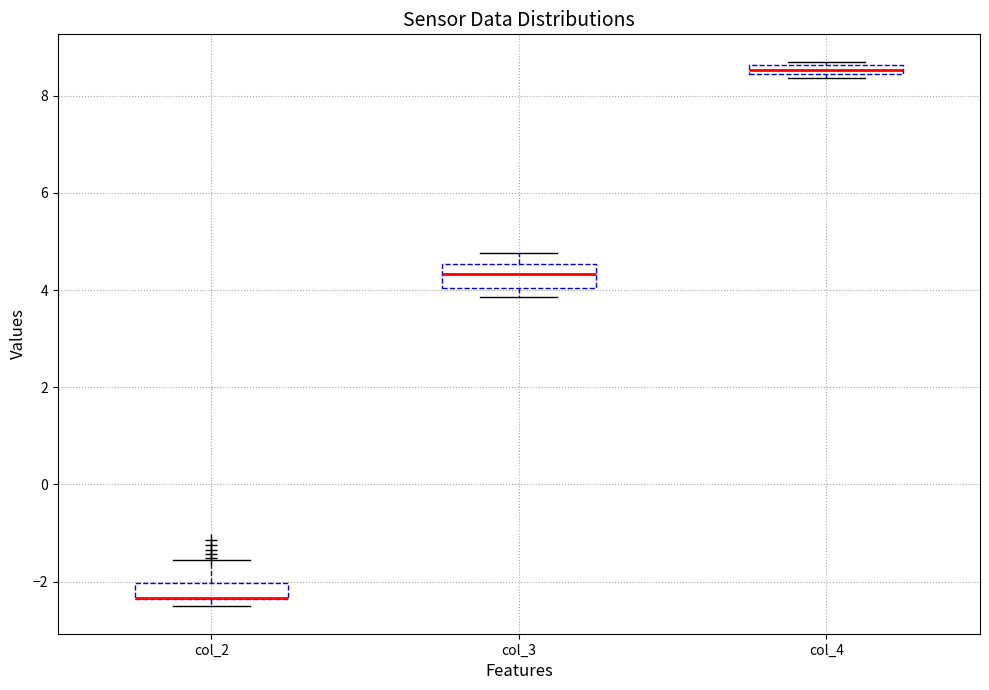

Where is the lower edge of the box for col_2 on the y-axis? The values are not printed on the chart, so give them approximately, as read against the axis.

-2.4